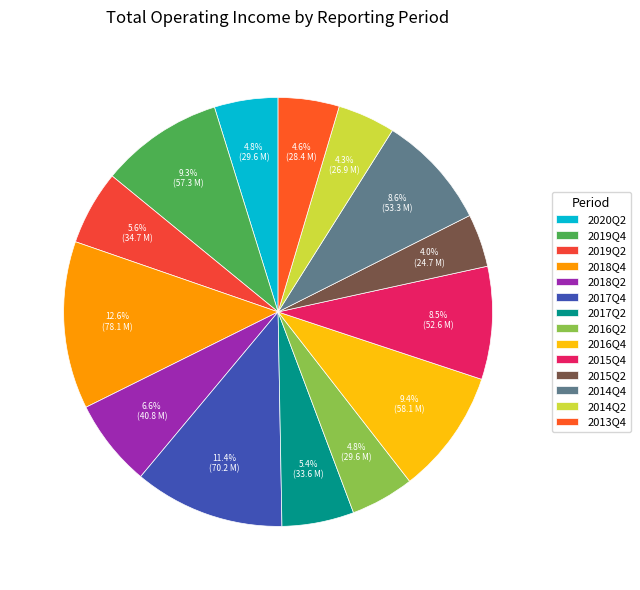

What is the change in value from 2014Q2 to 2013Q4?

+1578803.8